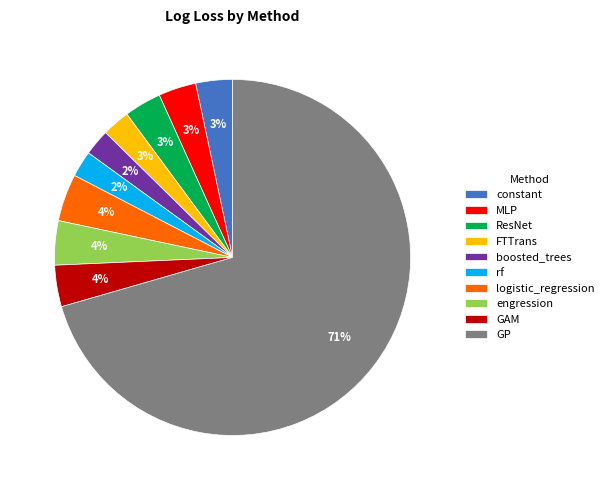

Between boosted_trees and constant, which is larger?

constant